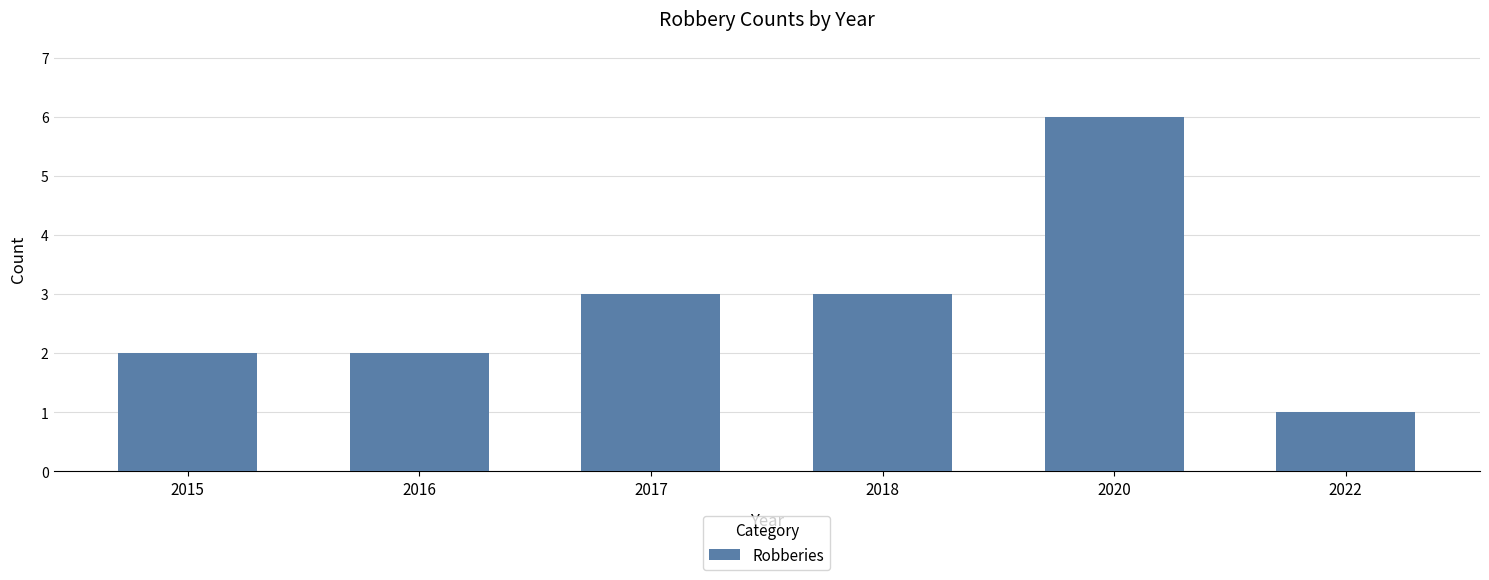

Which category has the lowest value across all series?

2022